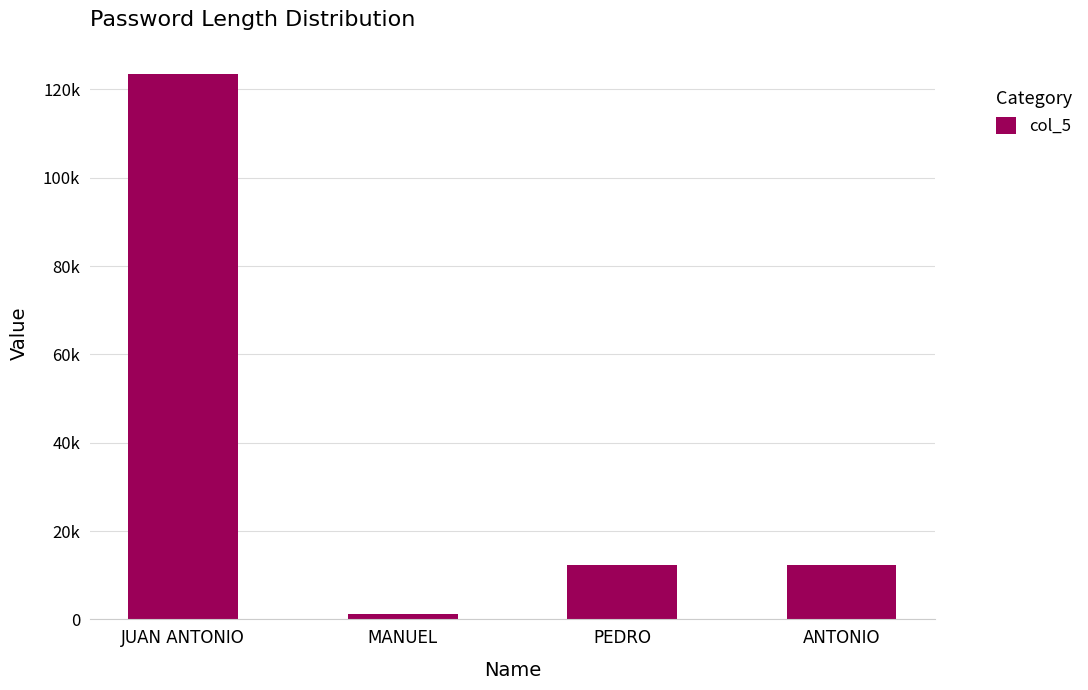

Are the bars horizontal?

No